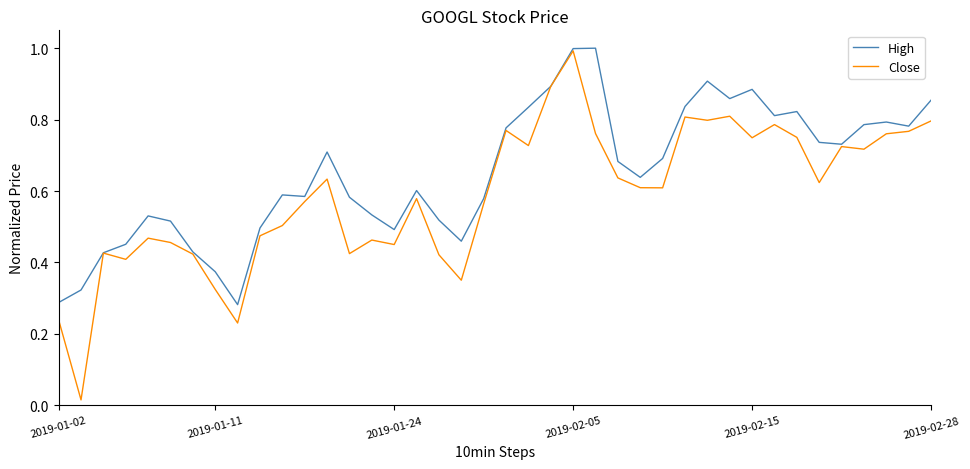

Which series has the largest total across all categories?

High